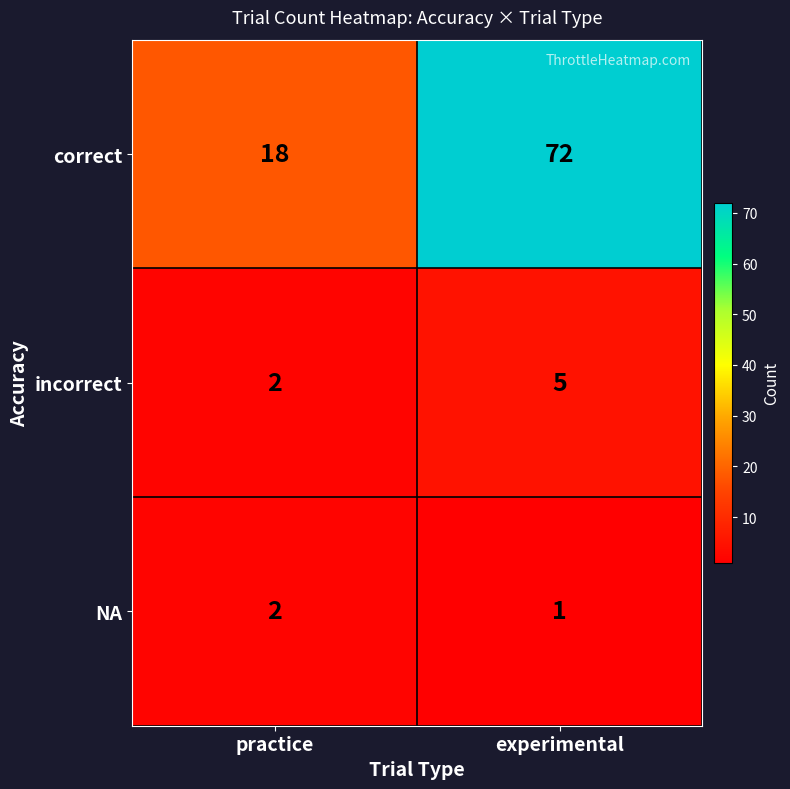

Rank the series at experimental from lowest to highest value.

NA, incorrect, correct